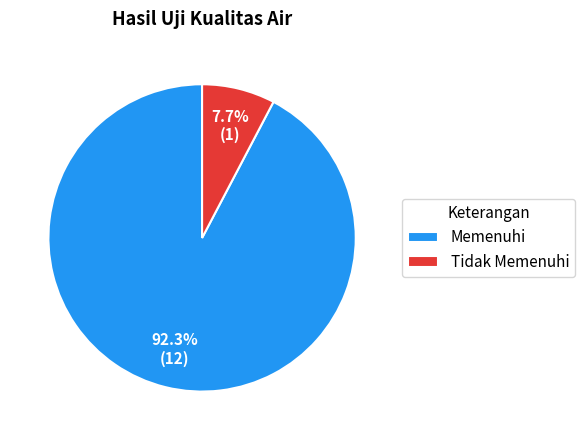

What is the majority slice?

Memenuhi